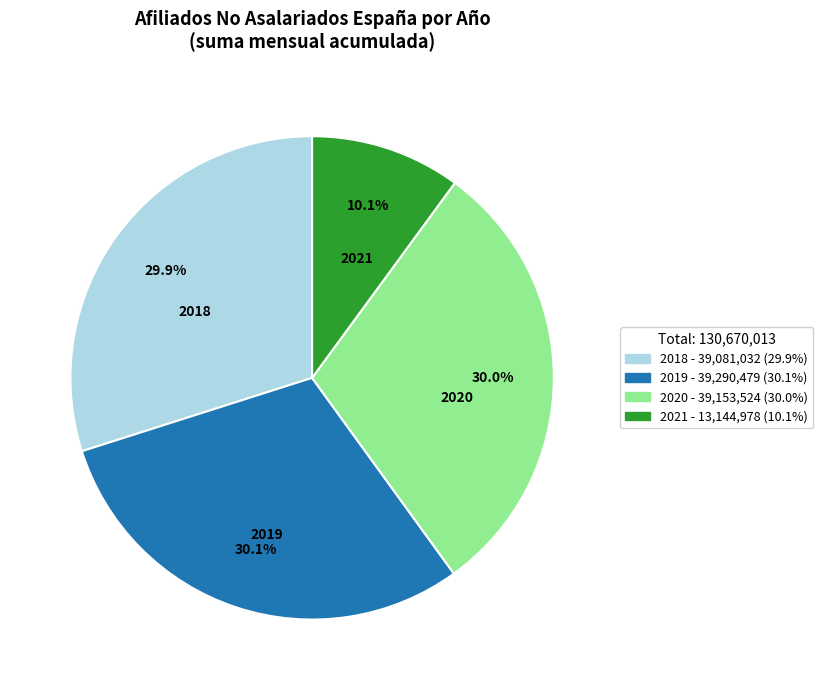

Does any single category account for the majority?

No